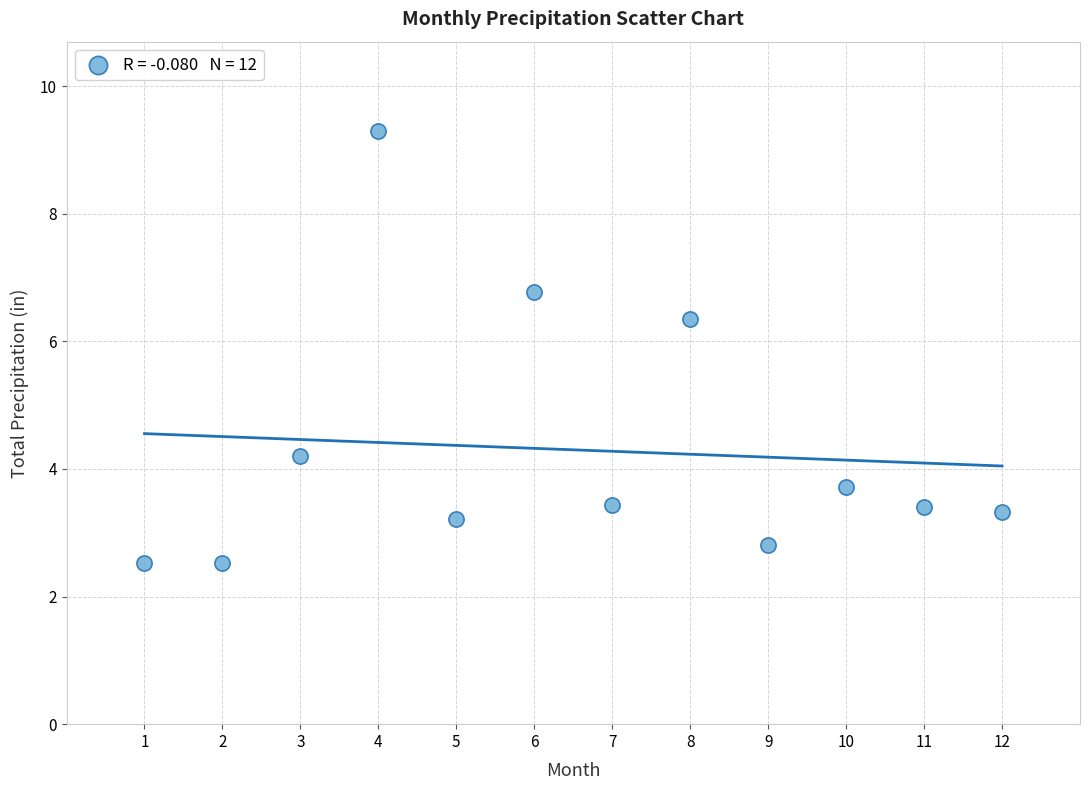

What is the average X value?

6.5